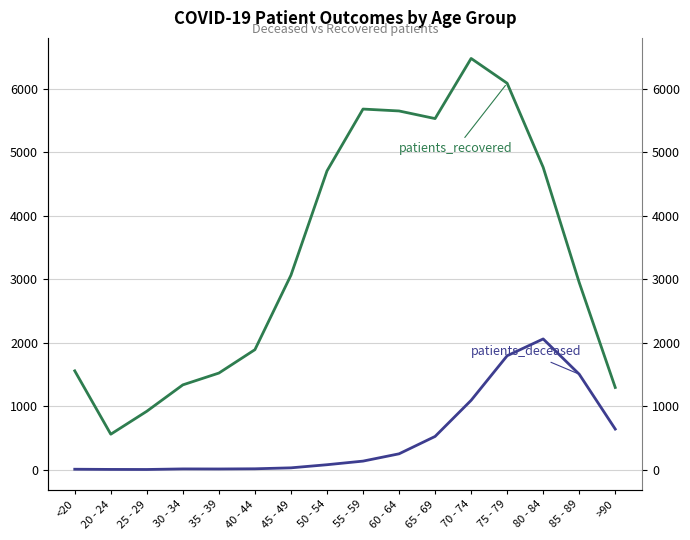

What is the approximate value of patients_deceased at 75 - 79?

1795